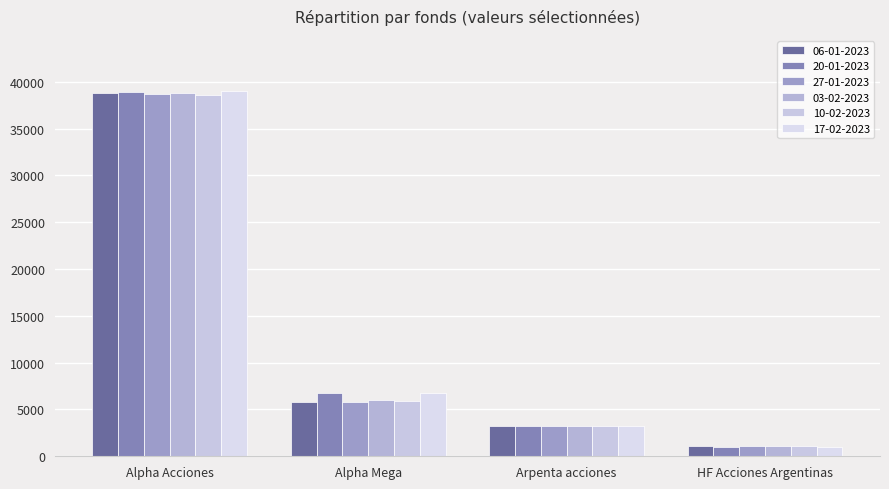

True or false: 20-01-2023 has a value of 893.5 at Arpenta acciones.

False